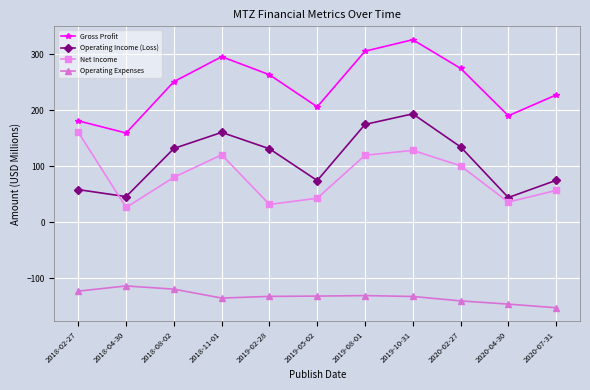

What is the difference between the highest and lowest values at 2020-07-31?

379.9